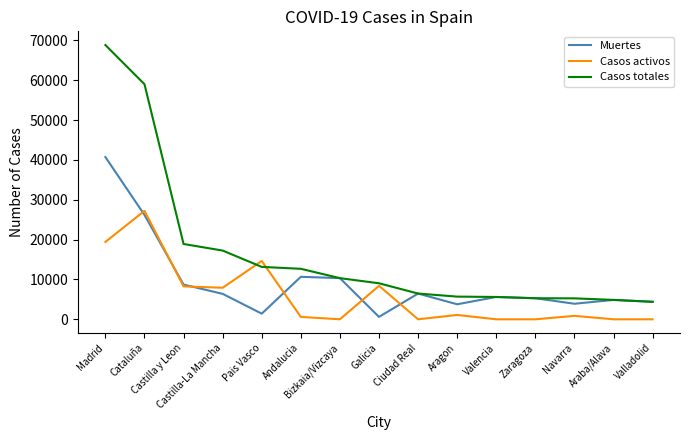

What is the sum of all Casos activos values?

88463